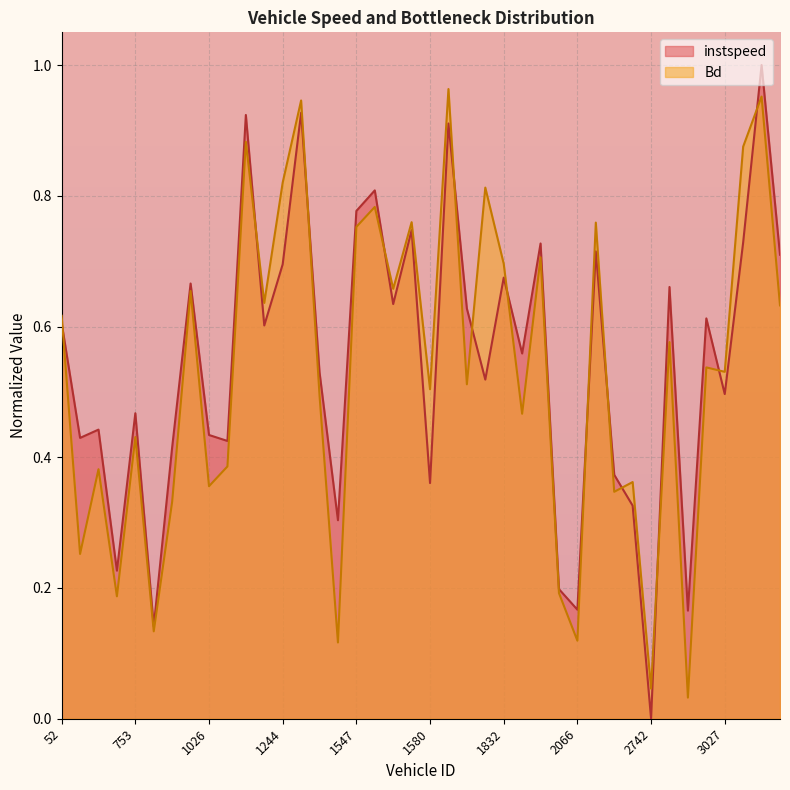

True or false: instspeed has more than 1 interior local peaks.

True